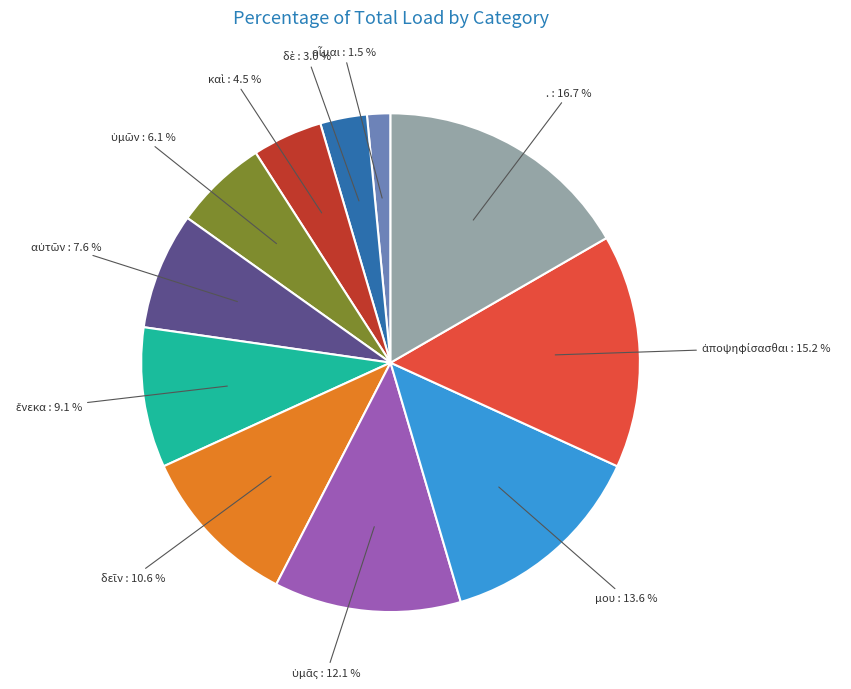

What is the largest slice in the pie chart?

.